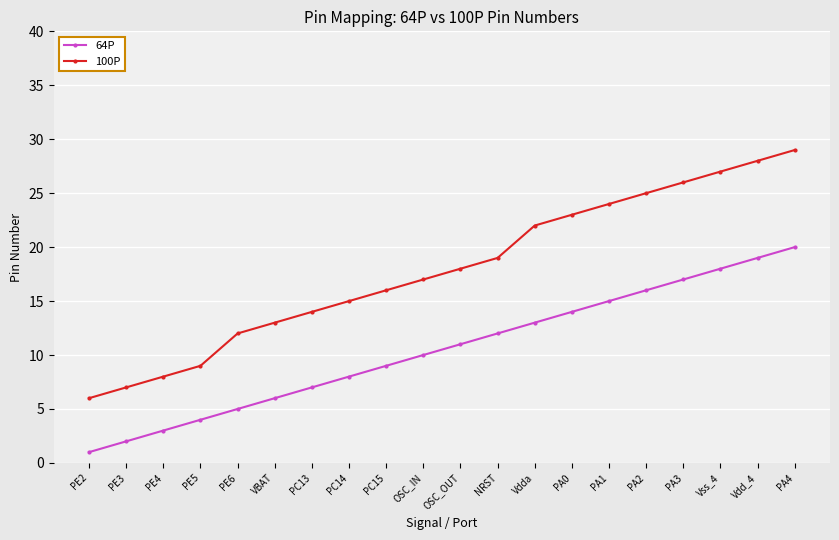

Between NRST and PA4, which series saw the biggest shift?

100P